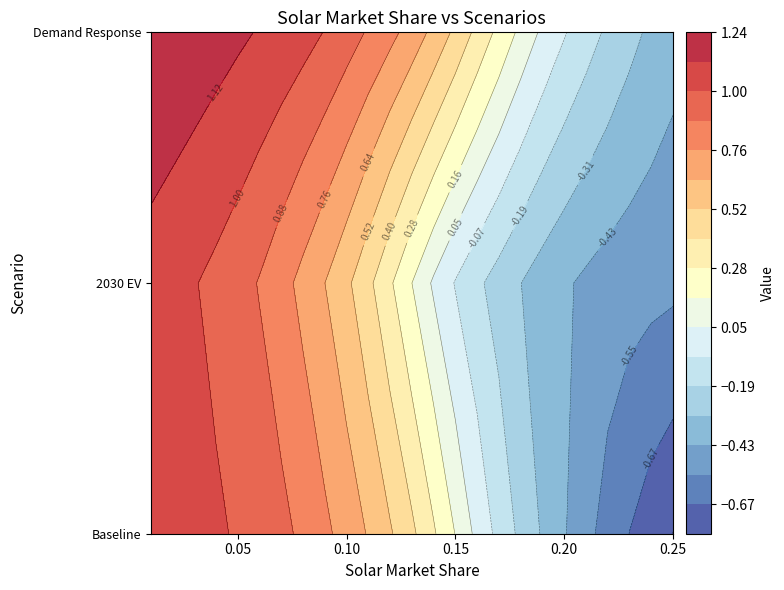

The value of Baseline at 3 is 1.0. True or false?

True